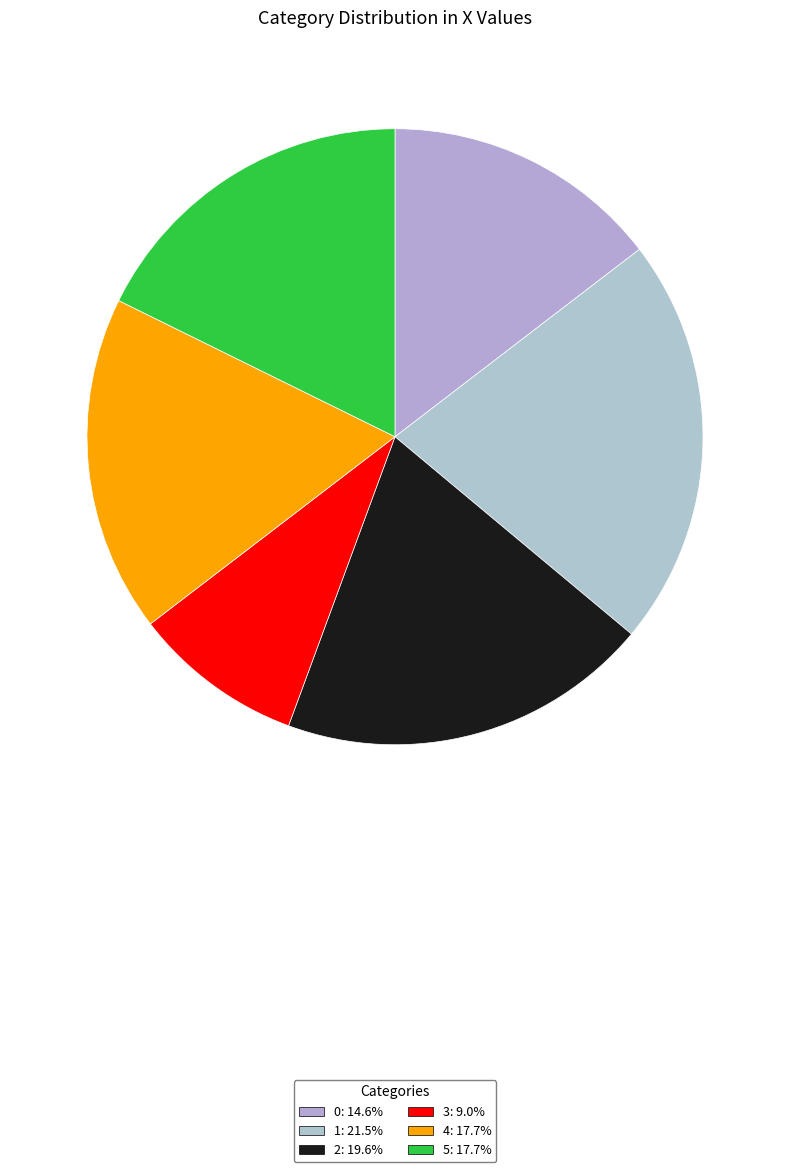

Is it true that 2 is 20% of the pie?

True